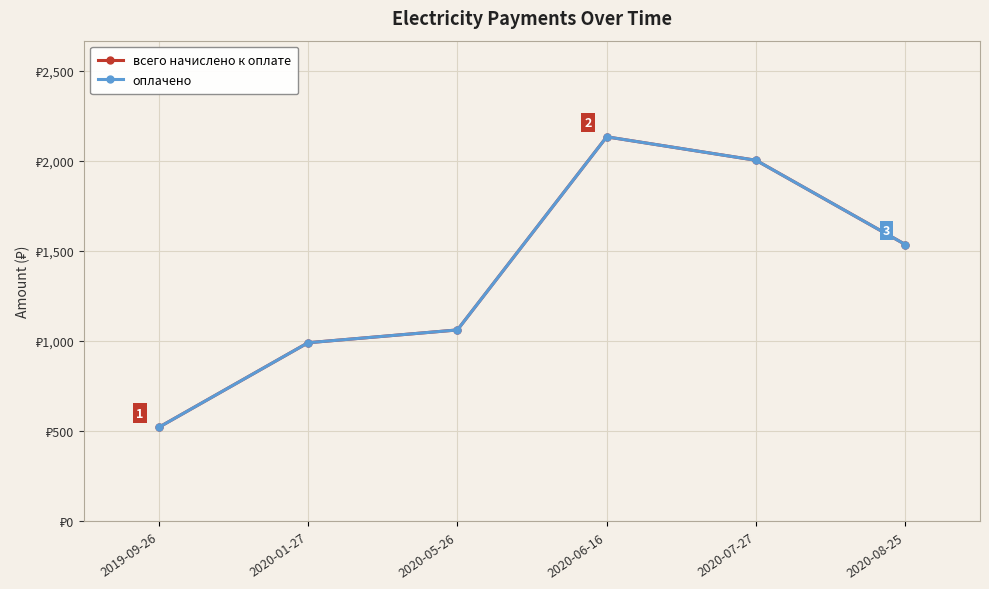

Rank the series at 2020-07-27 from highest to lowest value.

всего начислено к оплате, оплачено